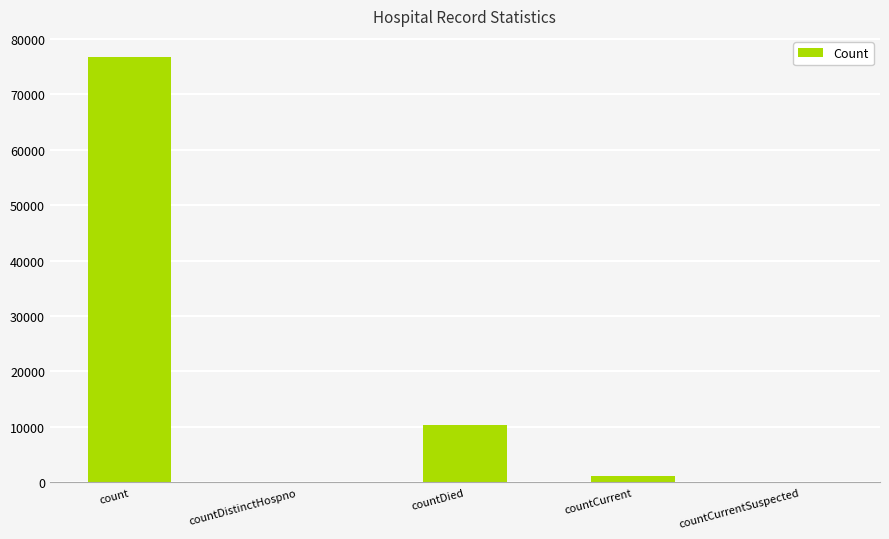

How many categories are shown in the chart?

5